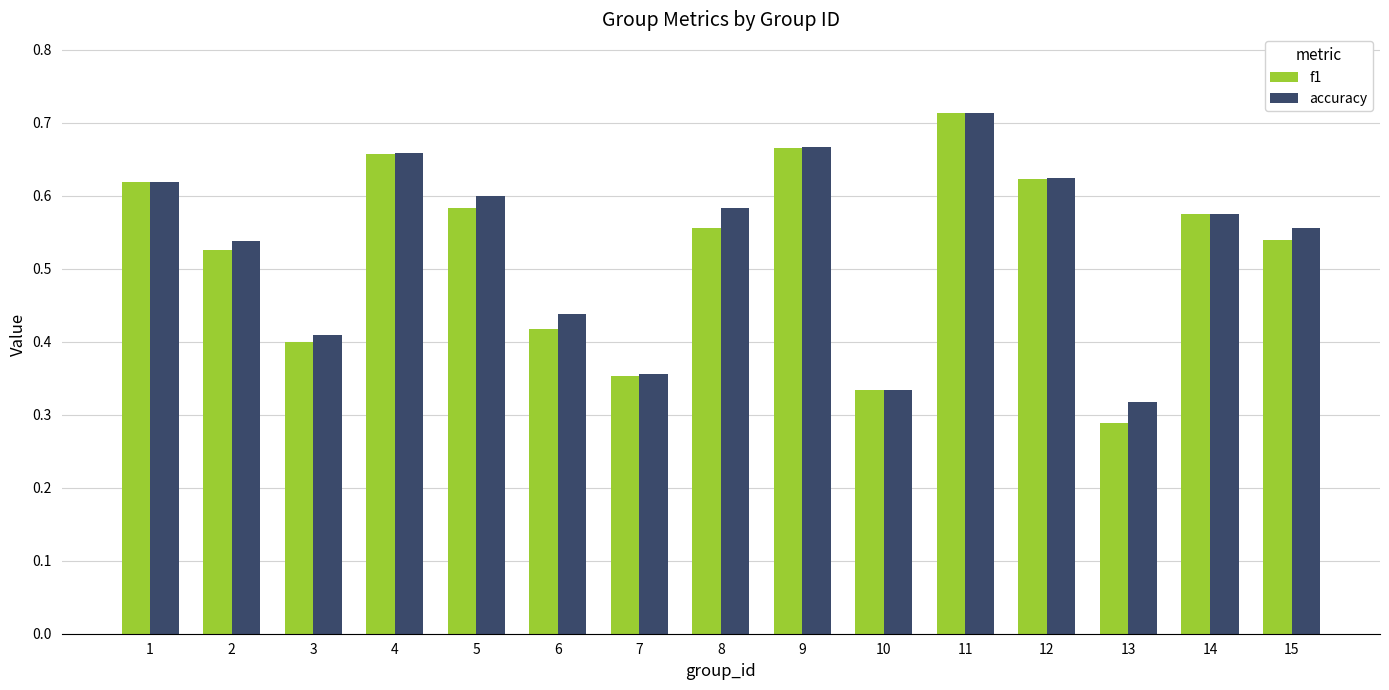

Is the value of accuracy at 4 greater than the value of f1 at 13?

Yes